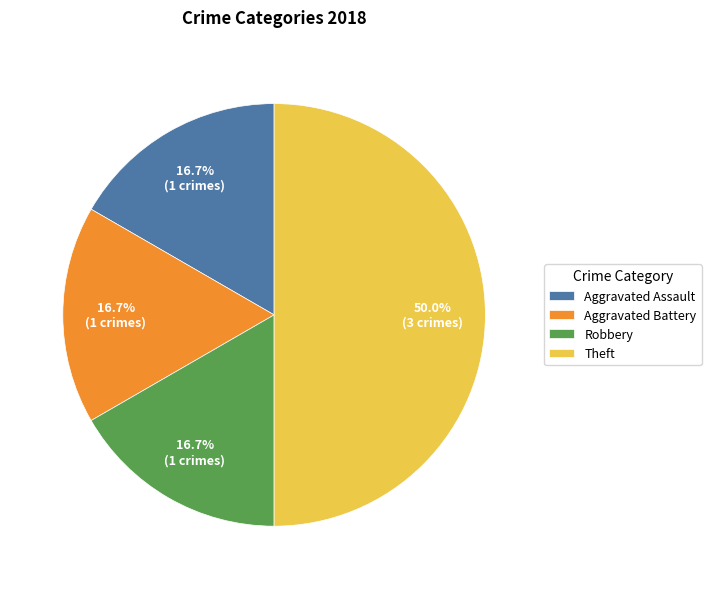

Which category has the biggest portion of the pie?

Theft